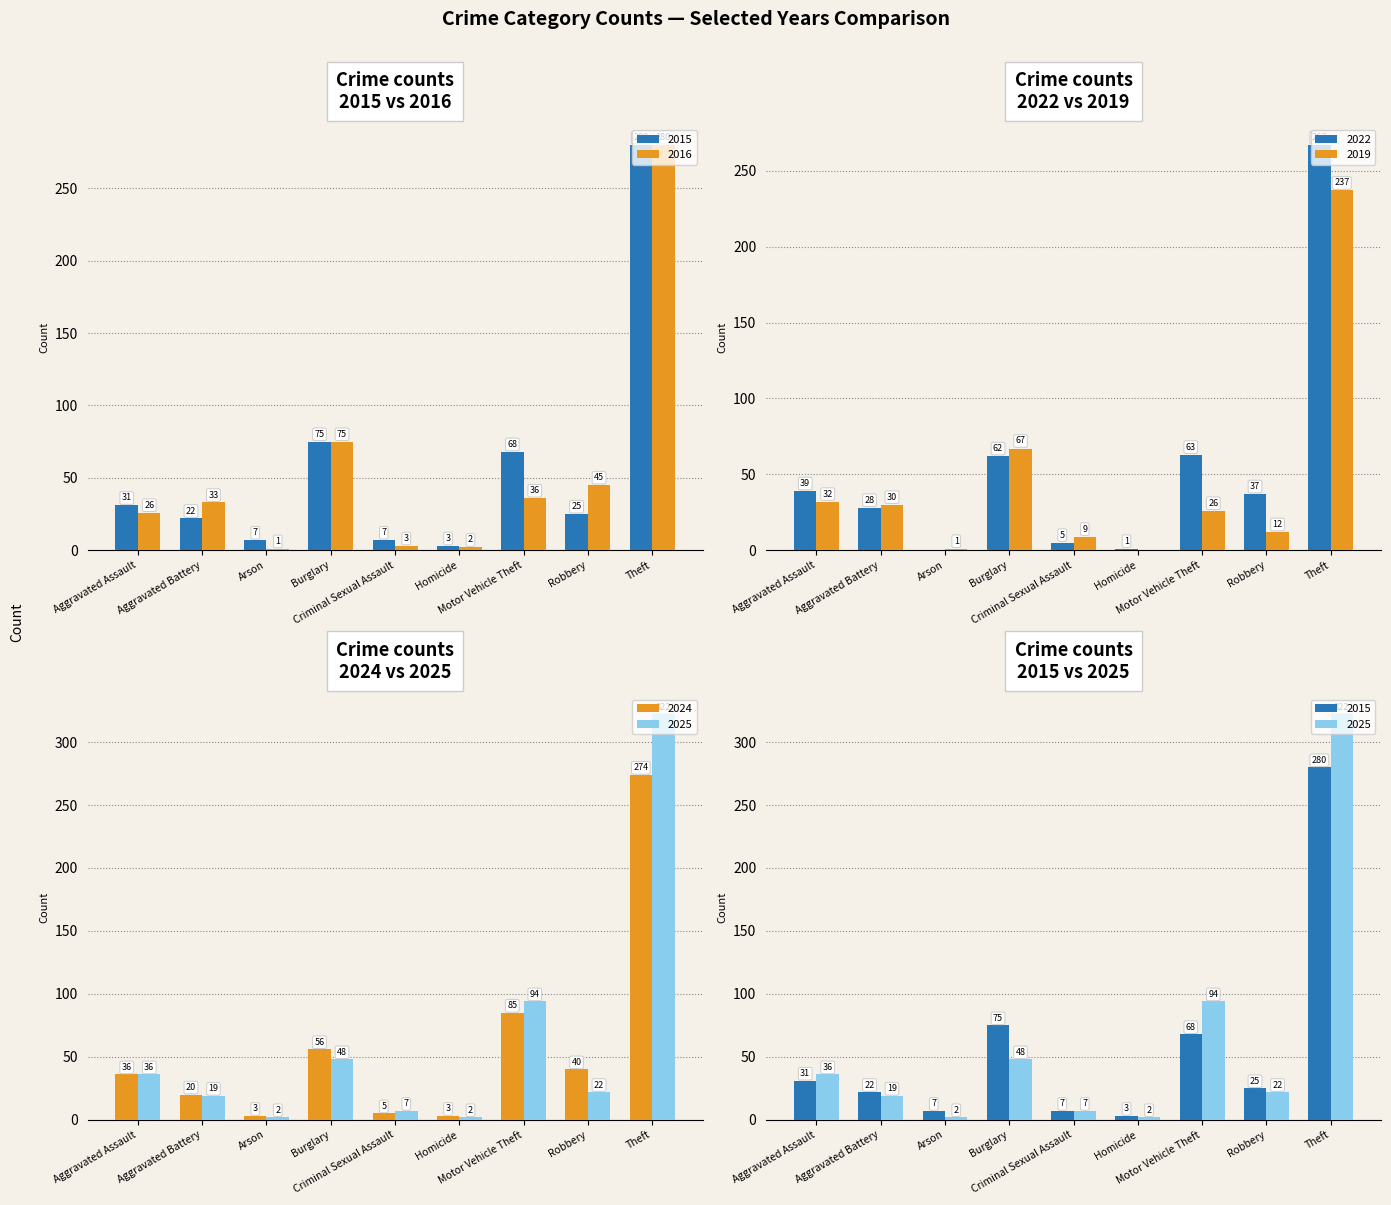

At Aggravated Battery, list the series in order from smallest to largest.

2025, 2024, 2015, 2022, 2019, 2016